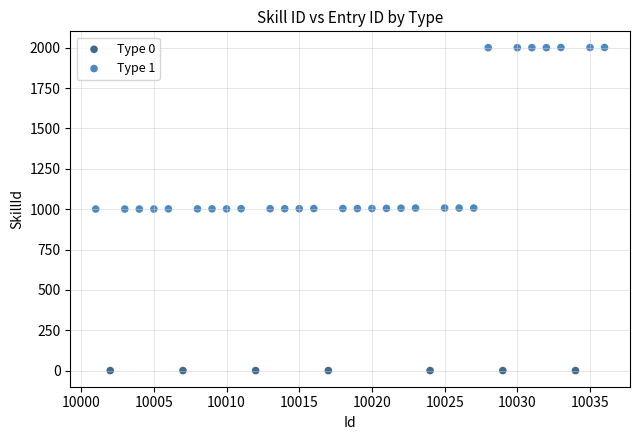

Which series reaches the minimum Y coordinate?

Type 0